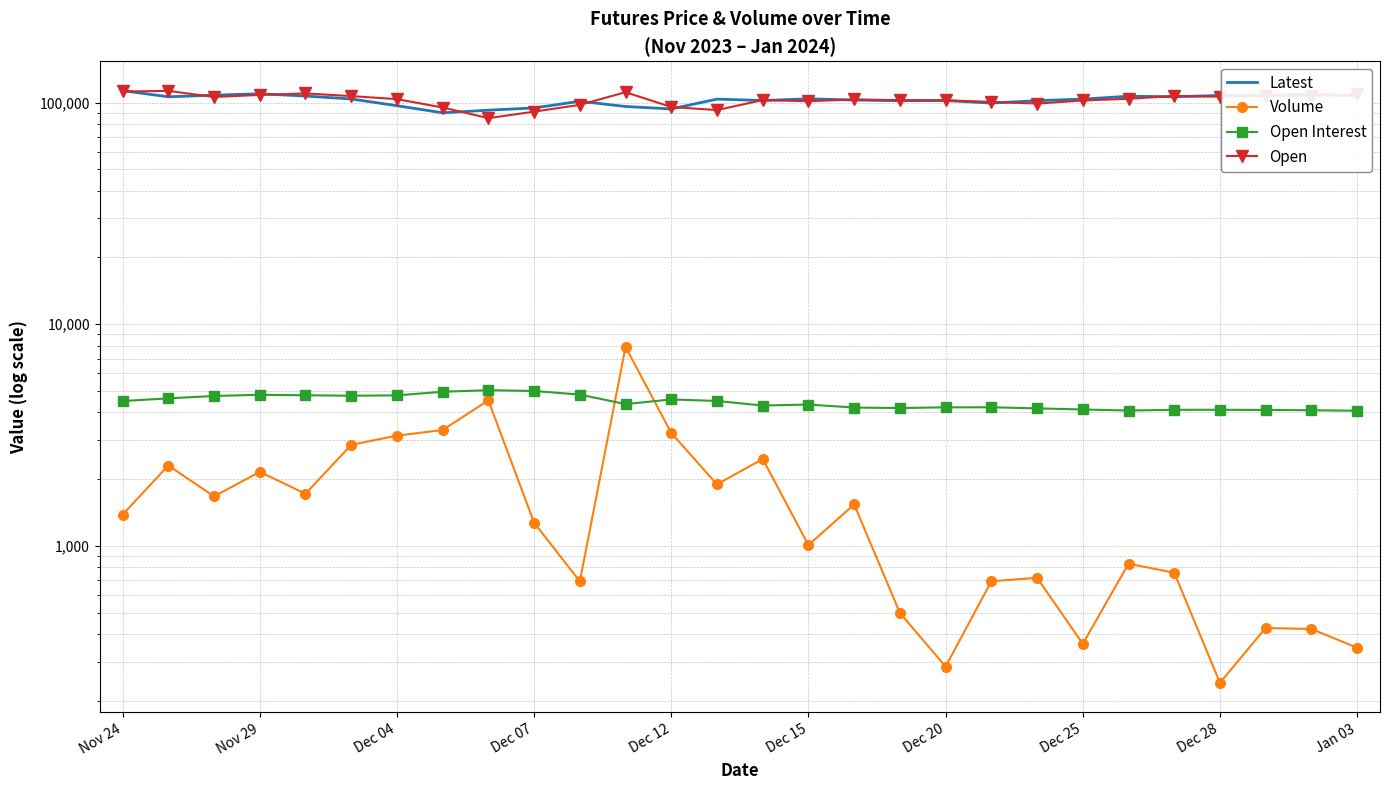

What are all the series names shown in the legend?

Latest, Volume, Open Interest, Open